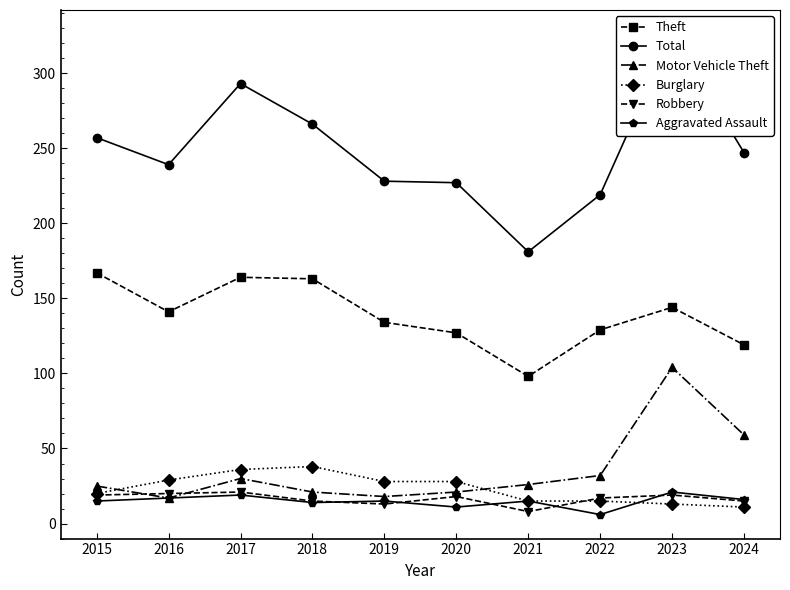

What is the spread (max minus min) of values at 2017?

274